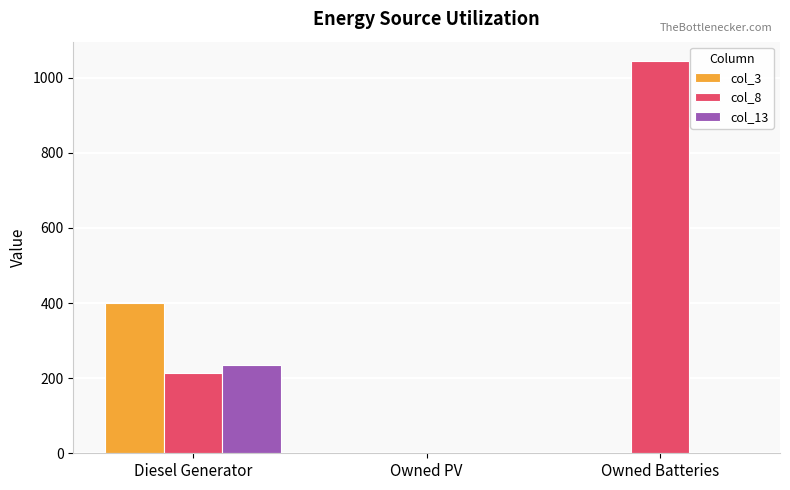

The value of col_8 at Owned PV is -314. True or false?

False